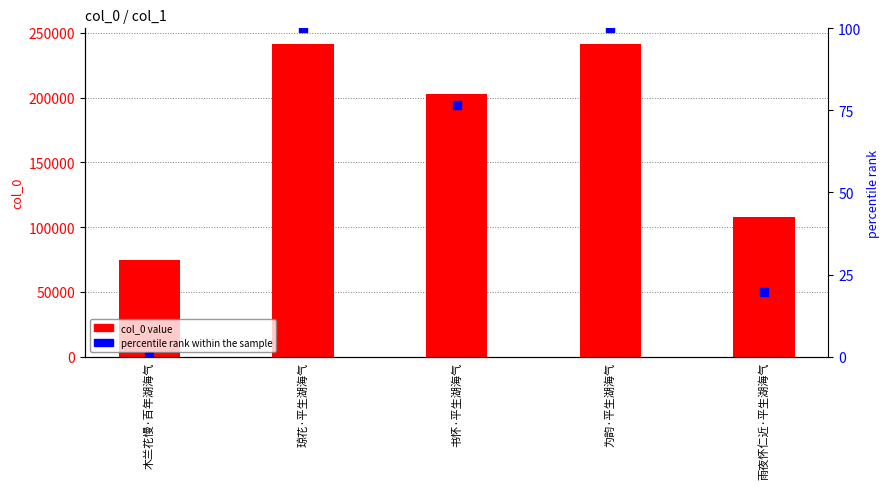

Which series has the largest total across all categories?

col_0 value